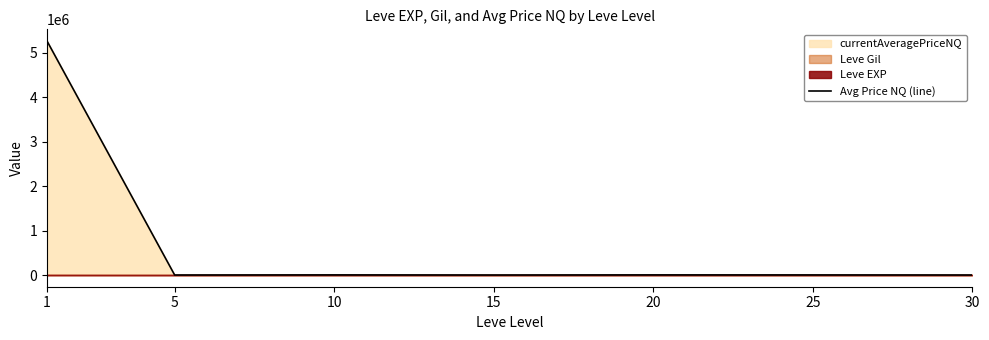

How many interior local peaks (higher than both neighbors) does the data have?

2